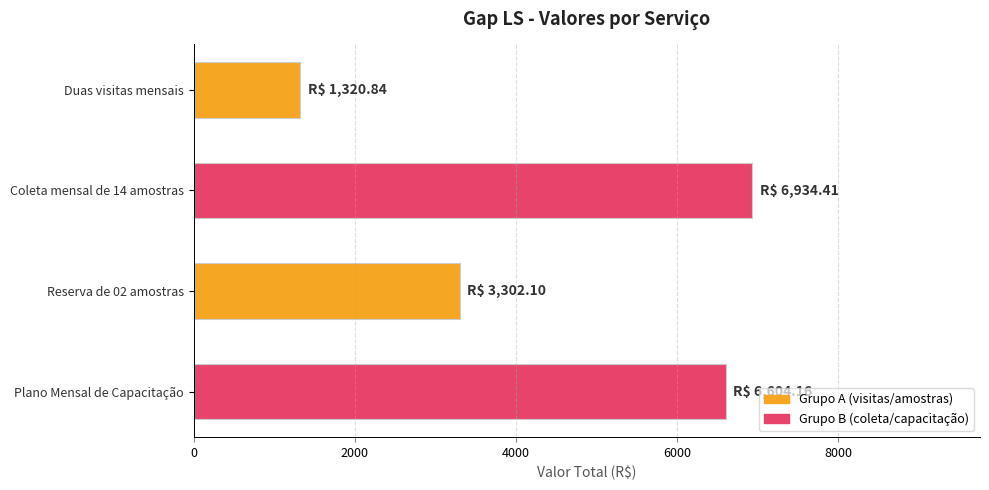

The chart shows a value of 2494.7 at Plano Mensal de Capacitação. True or false?

False